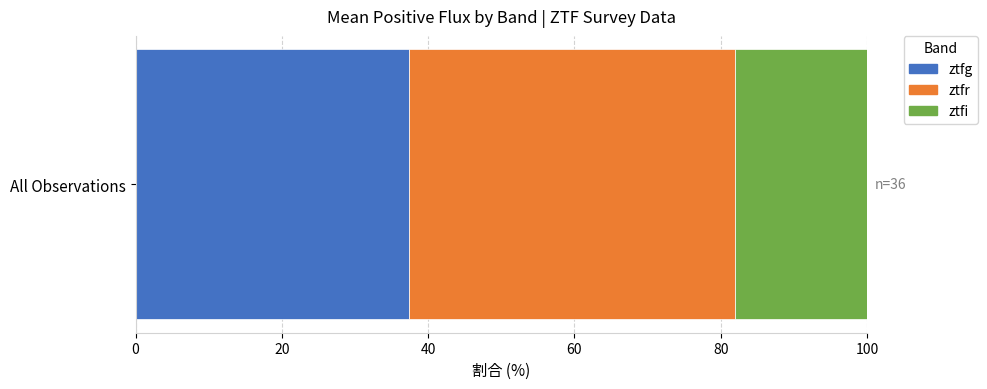

The value of ztfg at All Observations is 37.4. True or false?

True